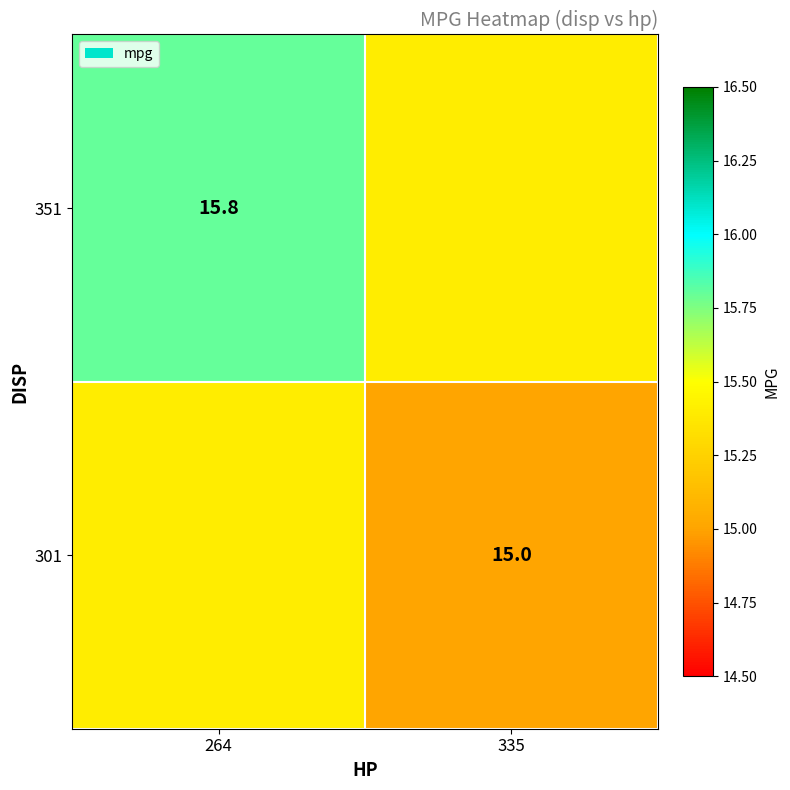

The value of 301 at 335 is 15.0. True or false?

True